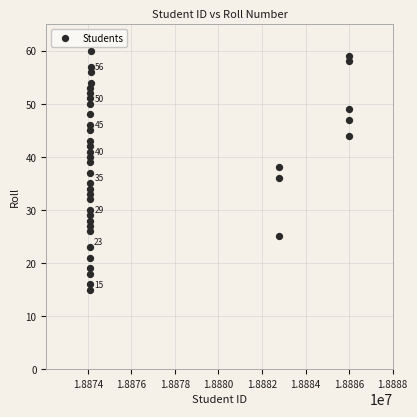

What is the range of X values (max minus min)?

11912